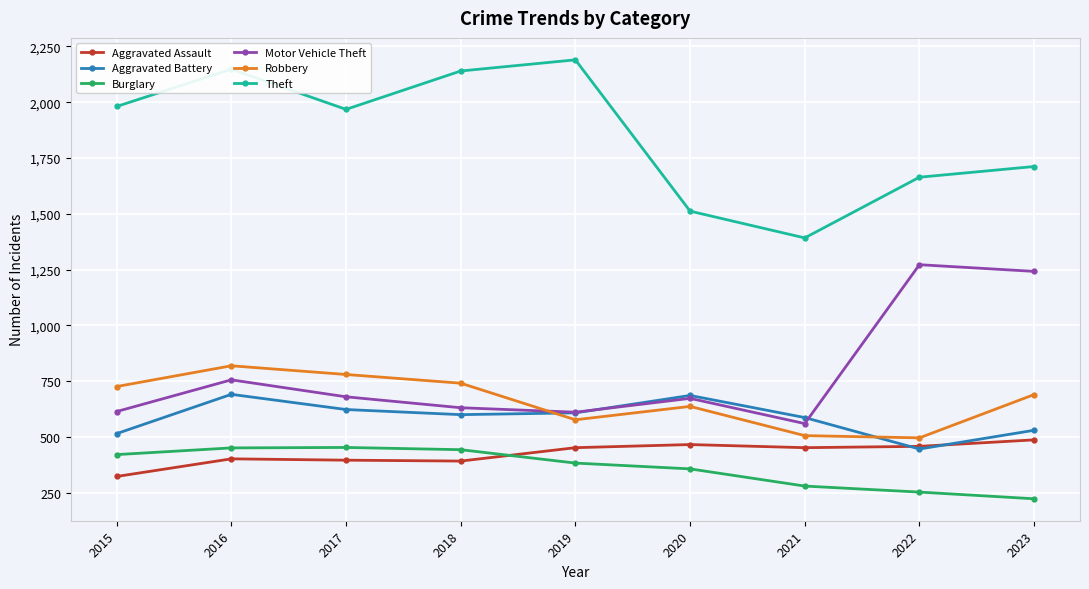

What is the sum of all Theft values?

16707